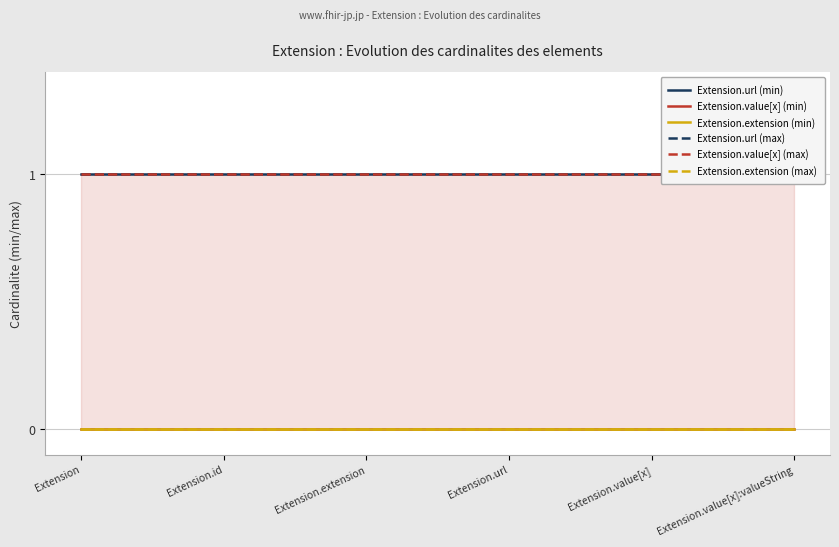

Which category has the highest value in the Extension.value[x] (min) series?

Extension